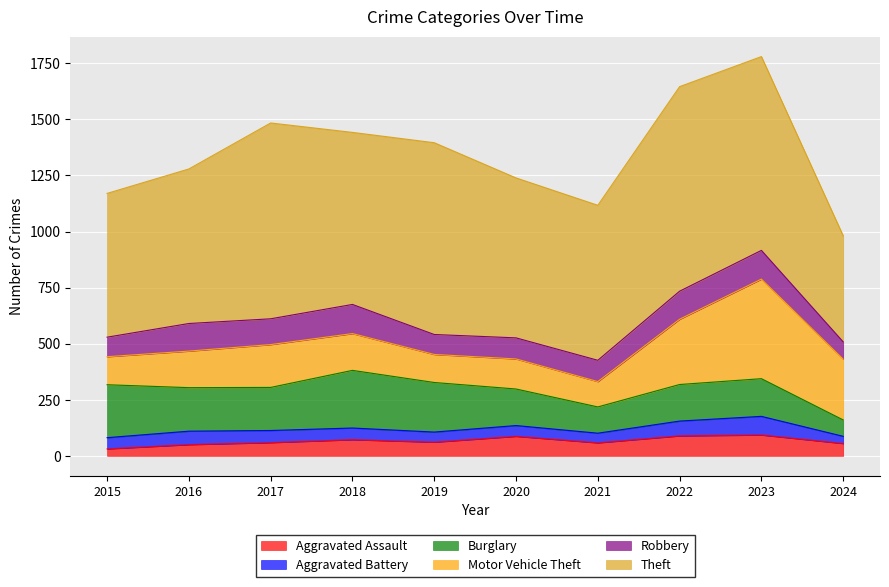

Where do Aggravated Assault and Aggravated Battery first cross each other?

2016 and 2017